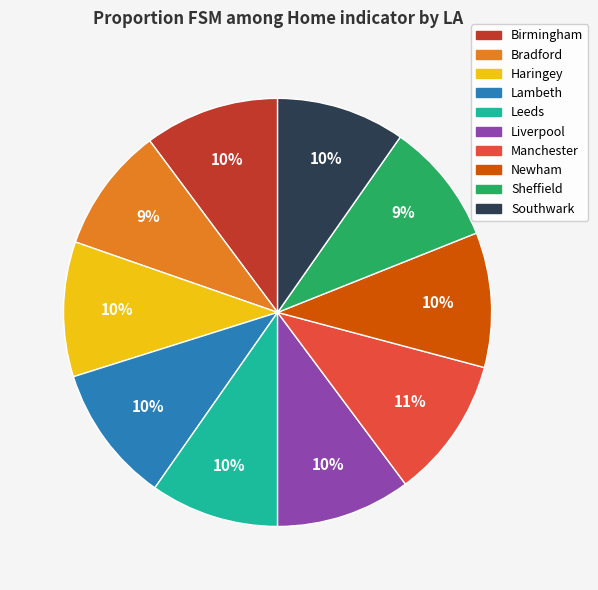

Does any single category account for the majority?

No